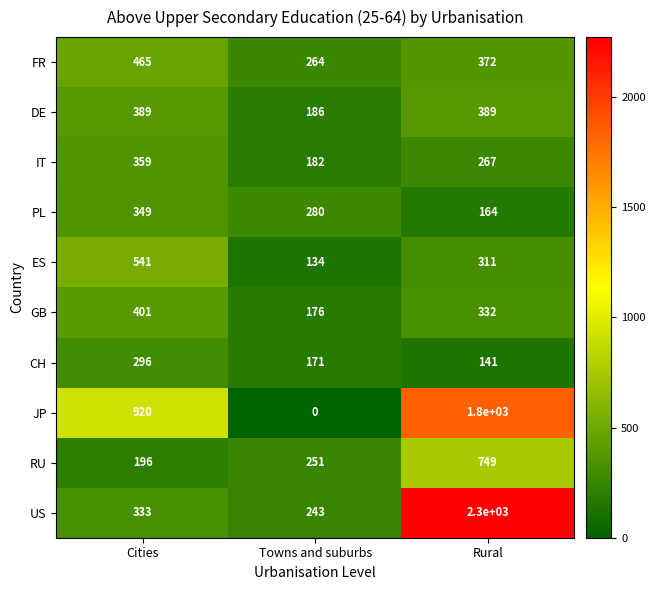

Where is FR nearest to the value 364?

Rural